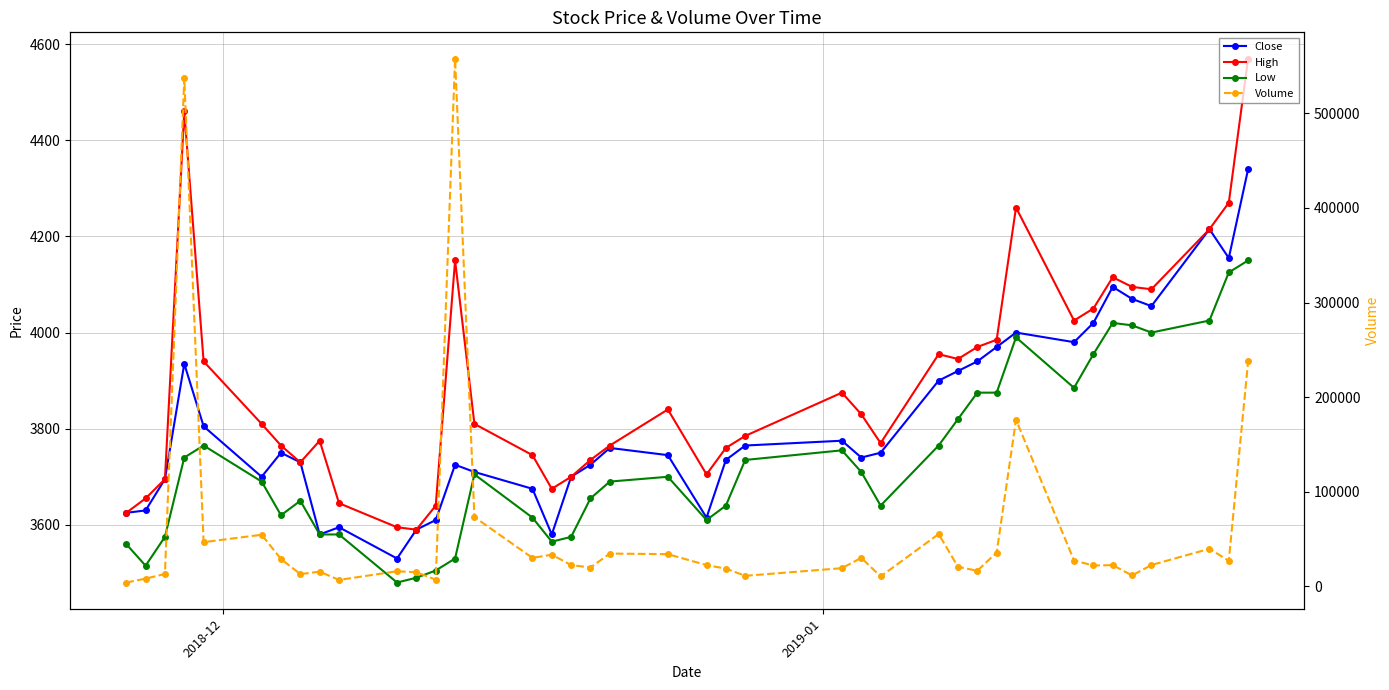

Reading right to left, list all the values displayed in this chart.

Close: 4340	4155	4215	4055	4070	4095	4020	3980	4000	3970	3940	3920	3900	3750	3740	3775	3765	3735	3615	3745	3760	3725	3700	3580	3675	3710	3725	3610	3590	3530	3595	3580	3730	3750	3700	3805	3935	3695	3630	3625
High: 4570	4270	4215	4090	4095	4115	4050	4025	4260	3985	3970	3945	3955	3770	3830	3875	3785	3760	3705	3840	3765	3735	3700	3675	3745	3810	4150	3640	3590	3595	3645	3775	3730	3765	3810	3940	4460	3695	3655	3625
Low: 4150	4125	4025	4000	4015	4020	3955	3885	3990	3875	3875	3820	3765	3640	3710	3755	3735	3640	3610	3700	3690	3655	3575	3565	3615	3705	3530	3505	3490	3480	3580	3580	3650	3620	3690	3765	3740	3575	3515	3560
Volume: 237706	26864	39576	22374	11373	22243	21881	27147	176032	35604	16315	20472	55117	10304	29964	19057	10967	18566	22286	33863	34503	19719	22320	33323	29914	73136	558049	6876	14778	15783	6619	15354	12781	28718	54381	46570	537424	12937	7985	3856